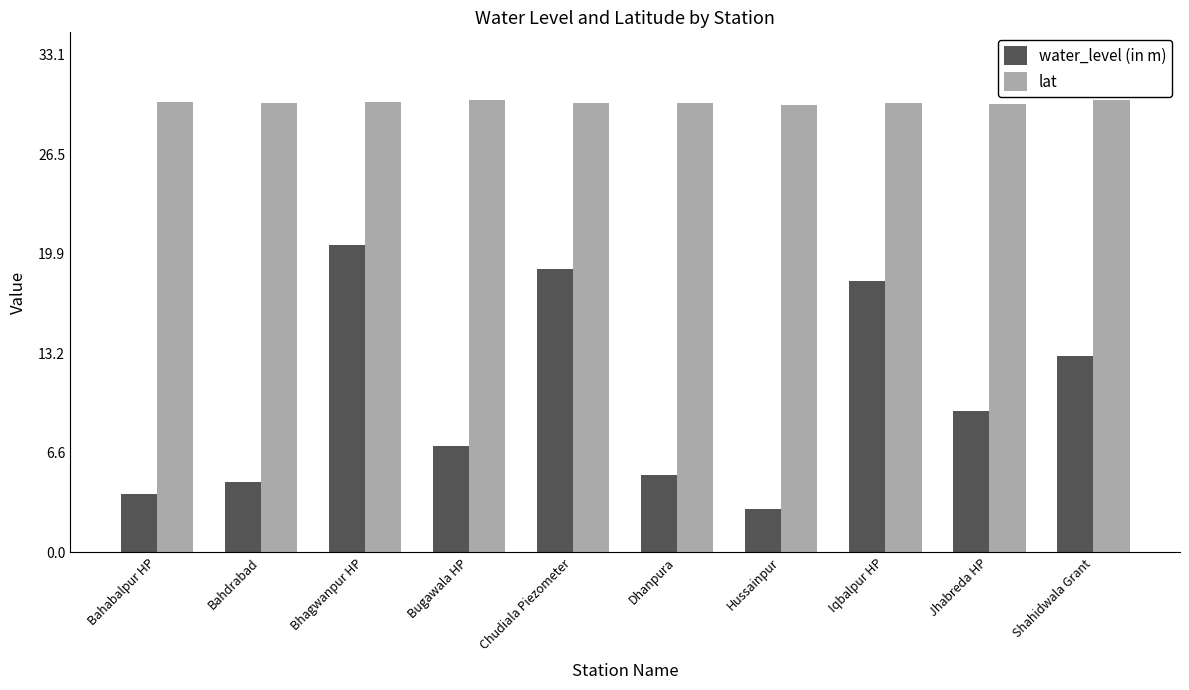

At how many categories does at least one series exceed 24?

10